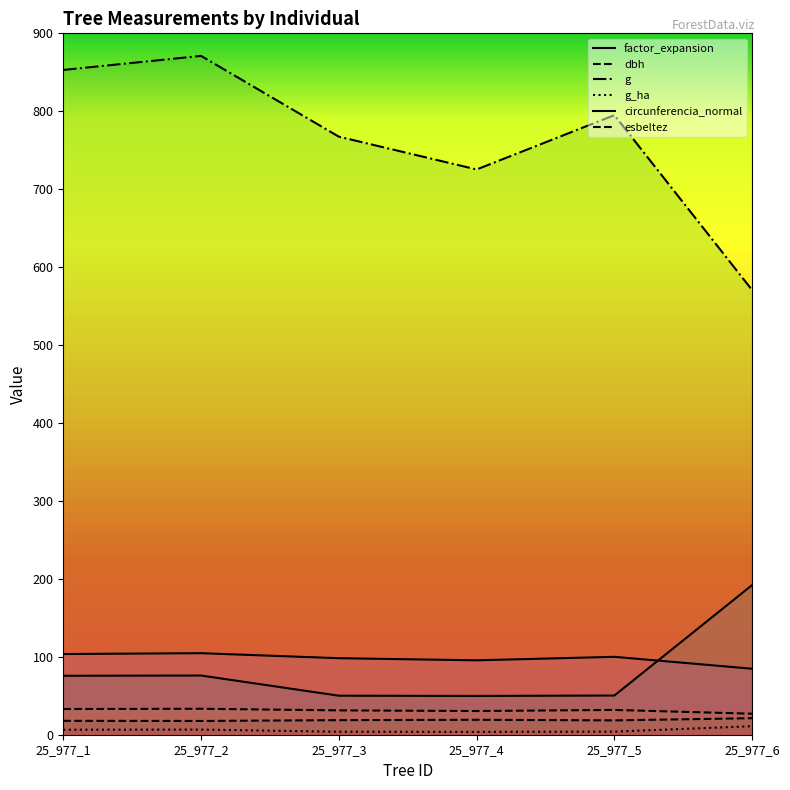

The value of circunferencia_normal at 25_977_5 is 100.0. True or false?

True